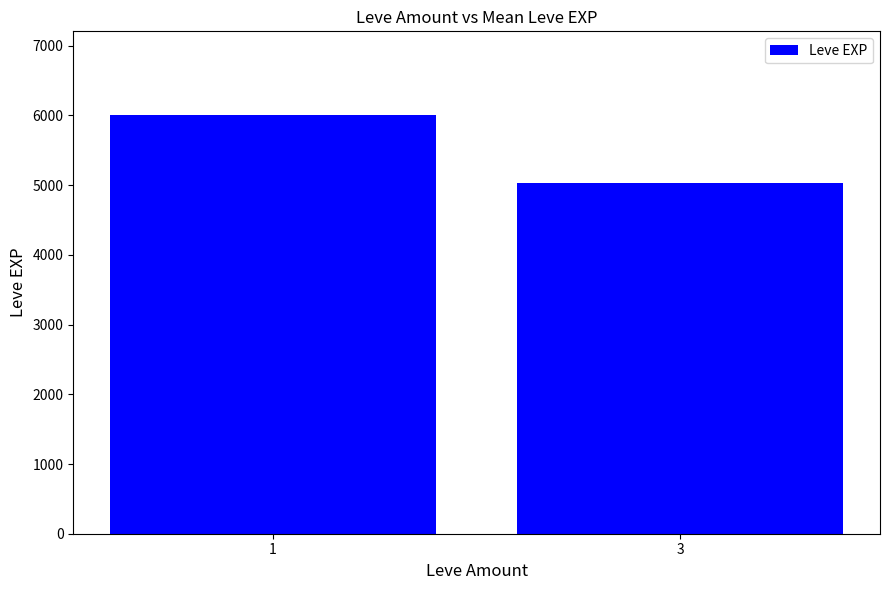

What is the smallest value displayed?

5025